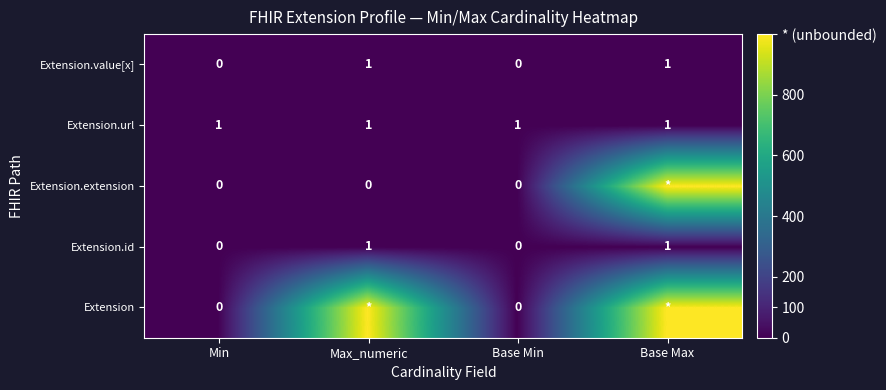

The Extension.url series shows 1 at Max_numeric. True or false?

True